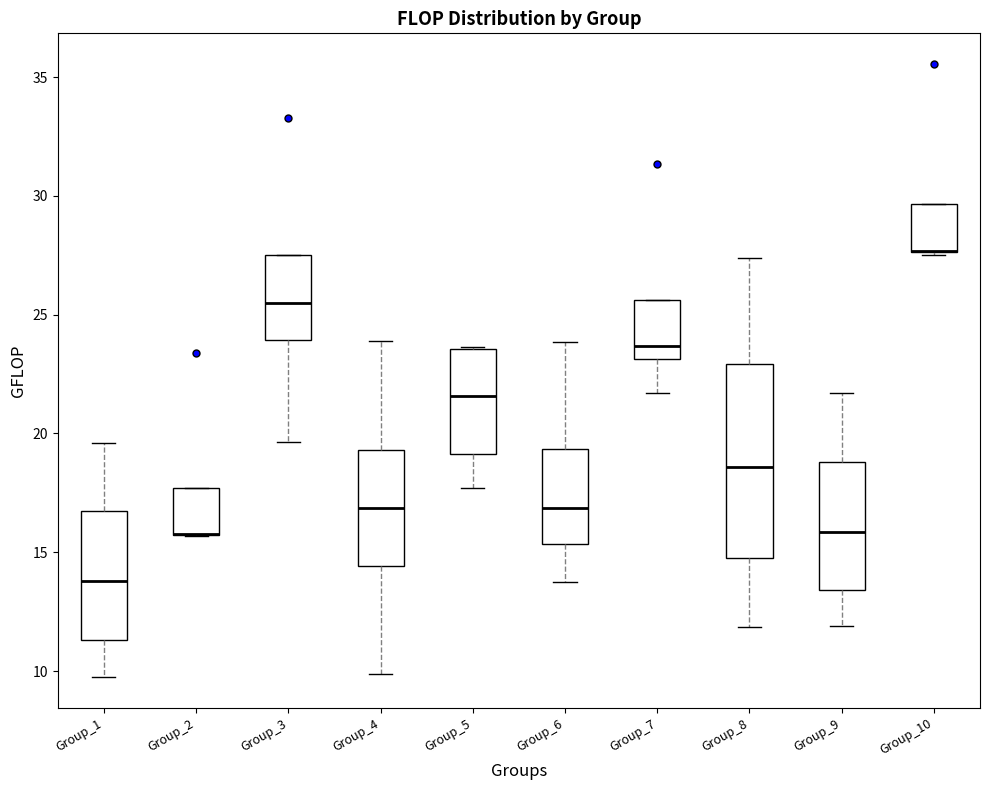

Reading left to right, transcribe this box plot: for each box, give where its median line is, the range the box spans, and where its two whiskers end, as read against the y-axis. The values are not printed on the chart, so give them approximately, as read against the axis.

Group_1: median 14.0, box 11.5 to 16.5, whiskers 9.5 to 19.5
Group_2: median 16.0 (drawn on the box's lower edge), box 15.5 to 17.5, whiskers 15.5 to 17.5
Group_3: median 25.5, box 24.0 to 27.5, whiskers 19.5 to 27.5
Group_4: median 17.0, box 14.5 to 19.5, whiskers 10.0 to 24.0
Group_5: median 21.5, box 19.0 to 23.5, whiskers 17.5 to 23.5
Group_6: median 17.0, box 15.5 to 19.5, whiskers 13.5 to 24.0
Group_7: median 23.5, box 23.0 to 25.5, whiskers 21.5 to 25.5
Group_8: median 18.5, box 15.0 to 23.0, whiskers 12.0 to 27.5
Group_9: median 16.0, box 13.5 to 19.0, whiskers 12.0 to 21.5
Group_10: median 27.5 (drawn on the box's lower edge), box 27.5 to 29.5, whiskers 27.5 to 29.5